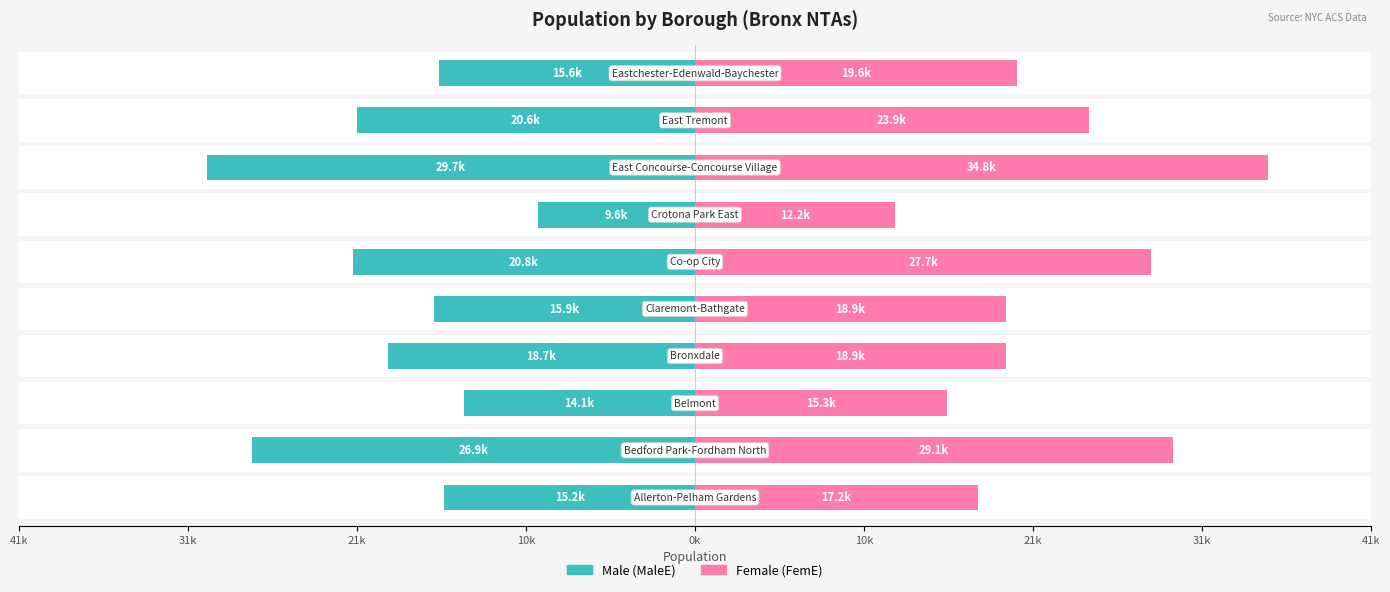

What is the average value of the MaleE series?

-18703